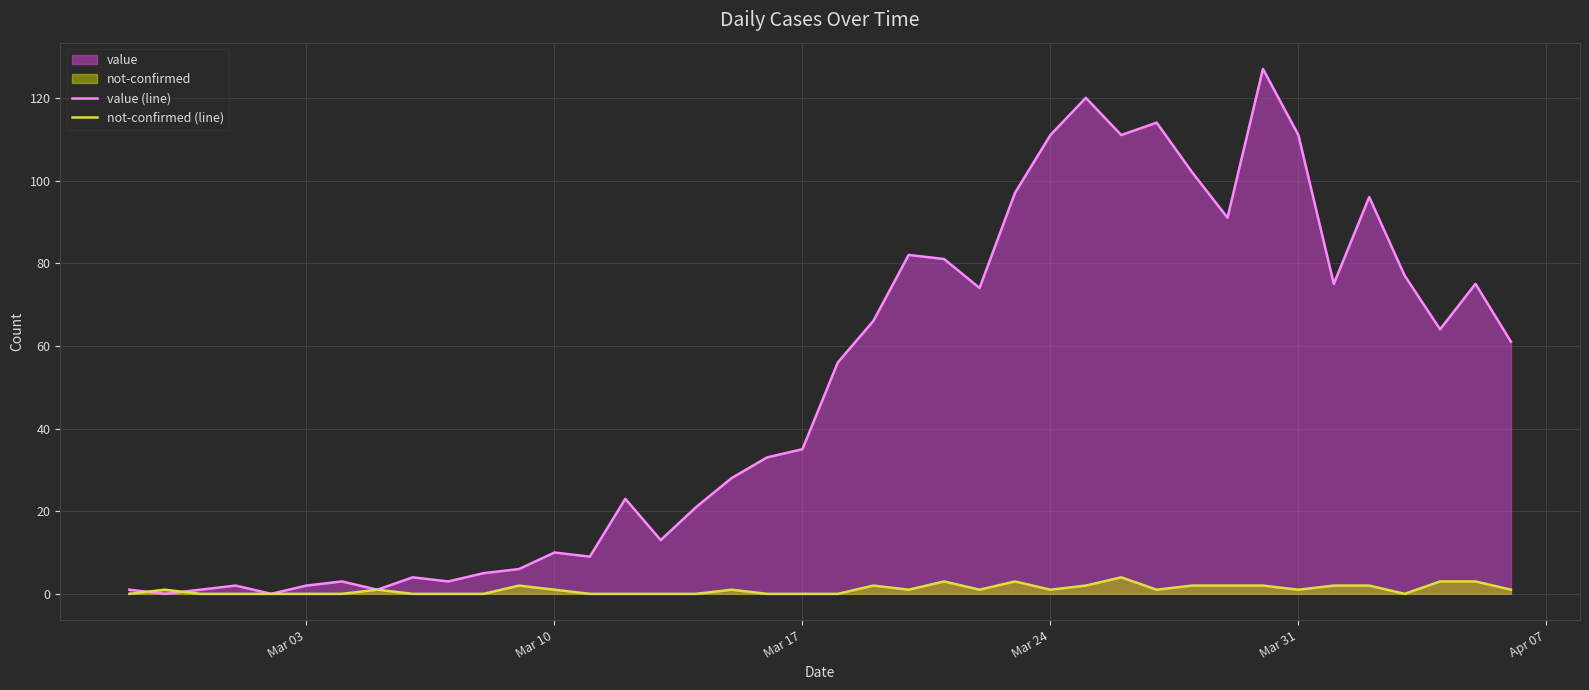

What is the value of the not-confirmed (line) point at the 13th from the left?

1